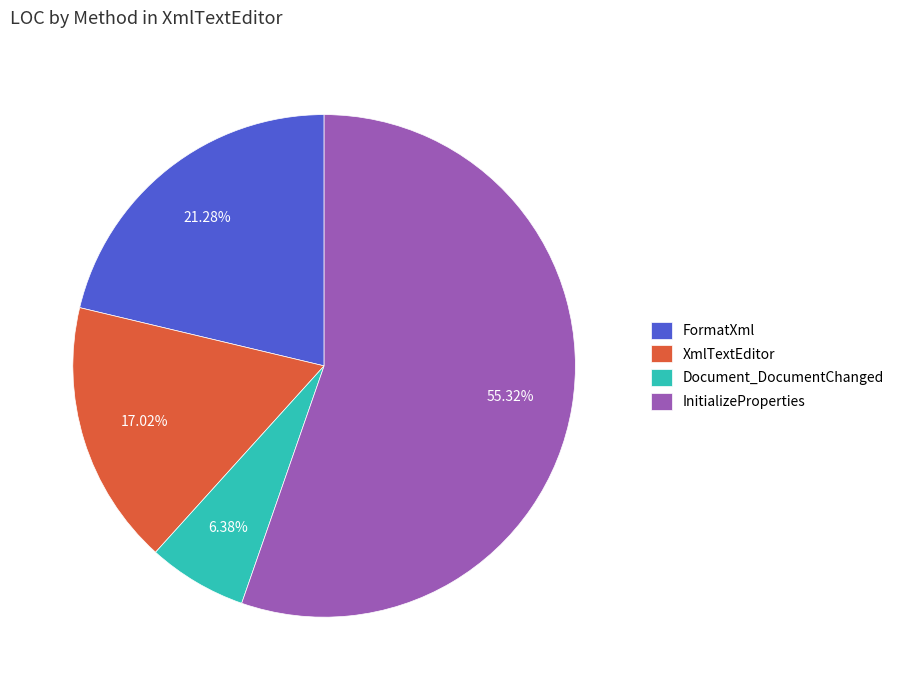

Rank the categories by value from lowest to highest.

Document_DocumentChanged, XmlTextEditor, FormatXml, InitializeProperties